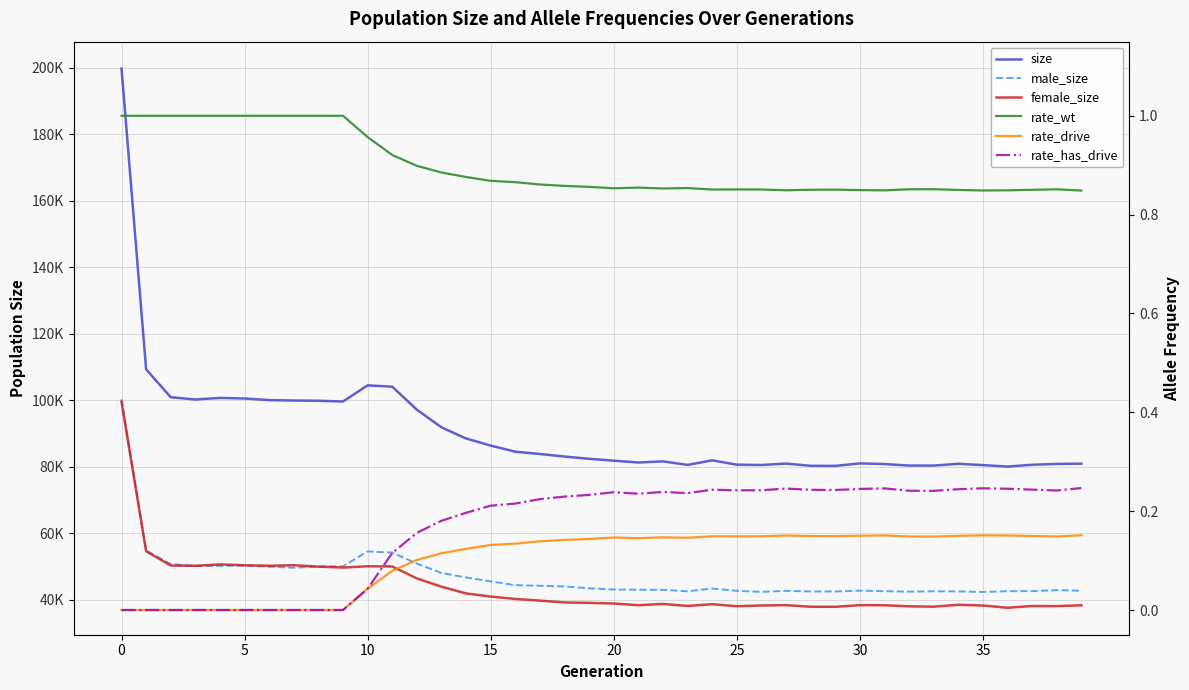

How many values in the male_size series exceed 43371?

19